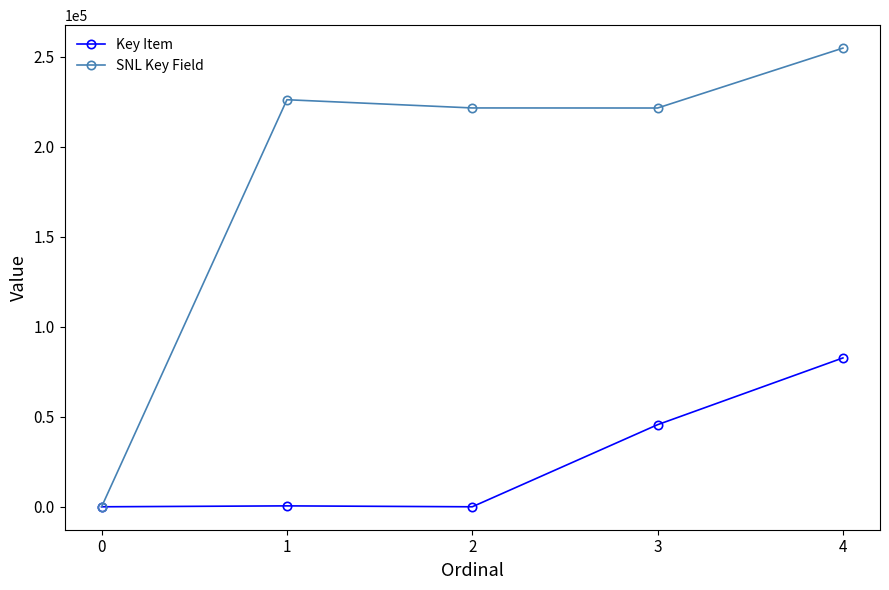

List the series in order of their overall mean, highest first.

SNL Key Field, Key Item